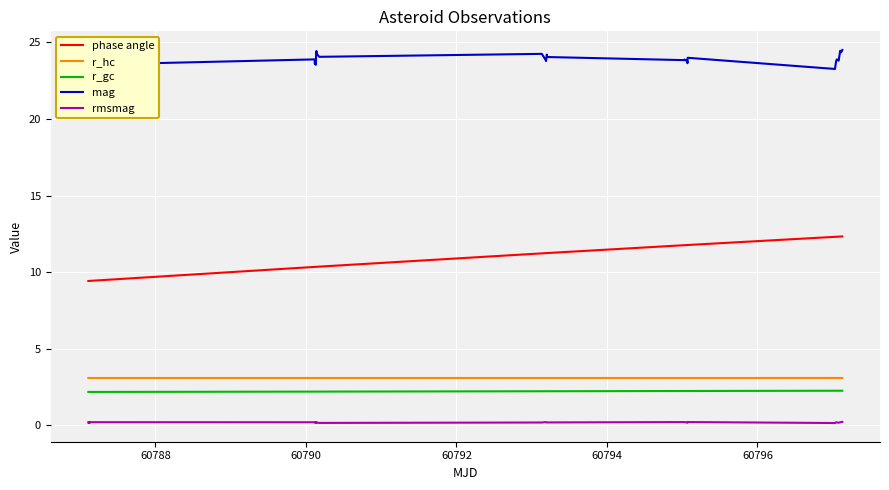

True or false: rmsmag and phase angle intersect in this chart.

False